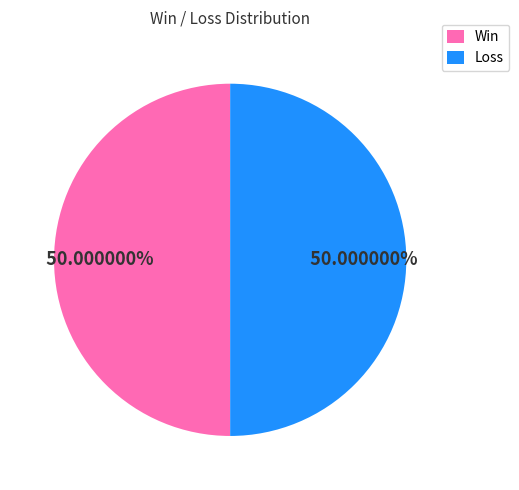

Approximately how many times larger is the value at Loss compared to Win?

1.0